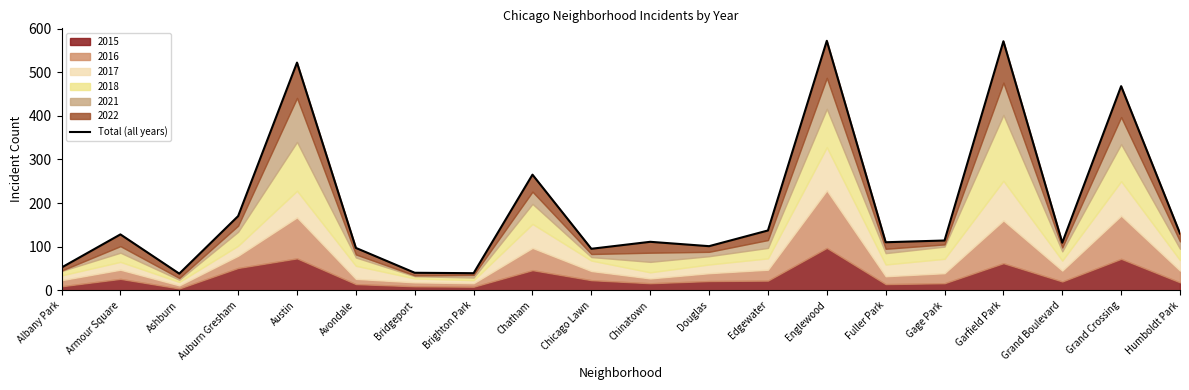

Is it true that the value at Chicago Lawn is 95?

True